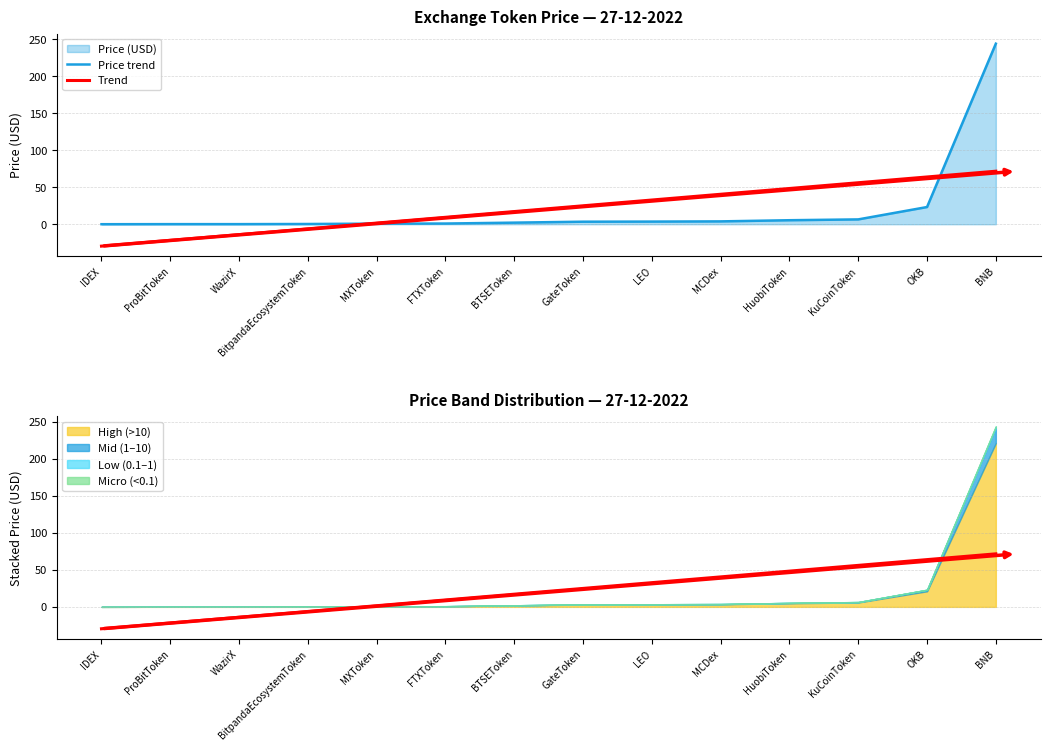

Where do Price trend and Trend first cross each other?

BitpandaEcosystemToken and MXToken